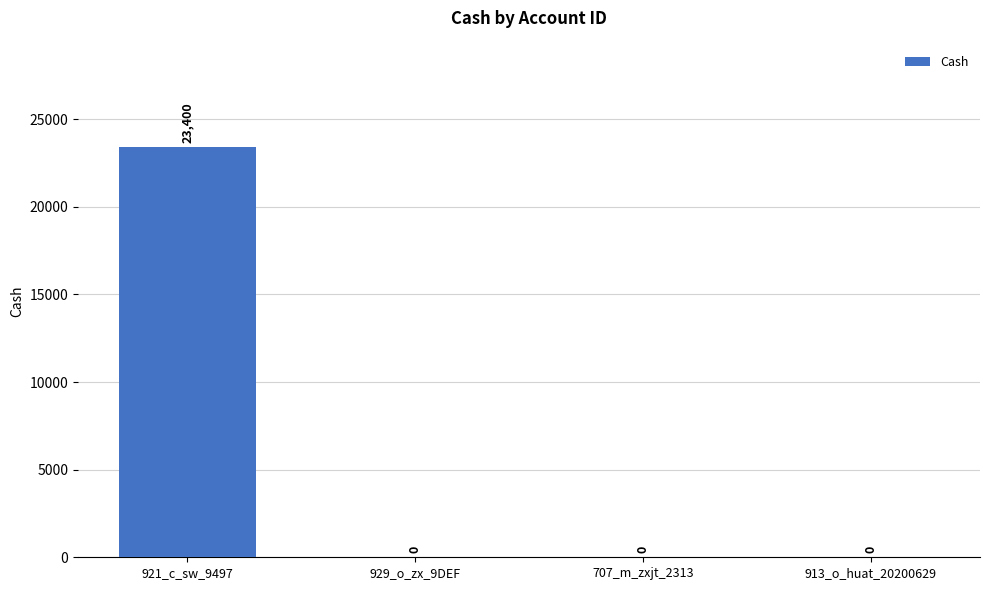

What is the sum of all values?

23400